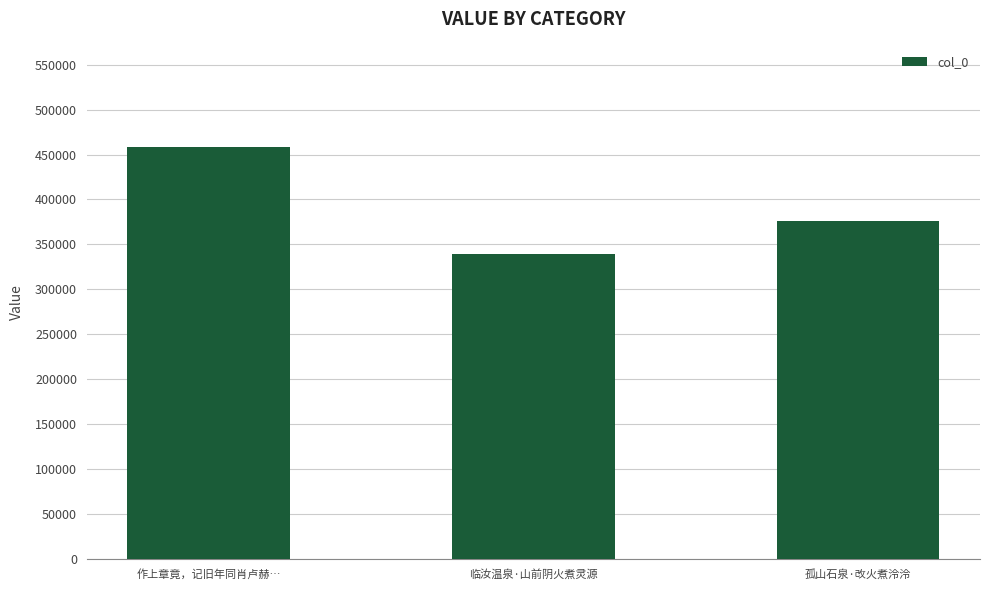

What position from the left is 孤山石泉·改火煮泠泠?

3